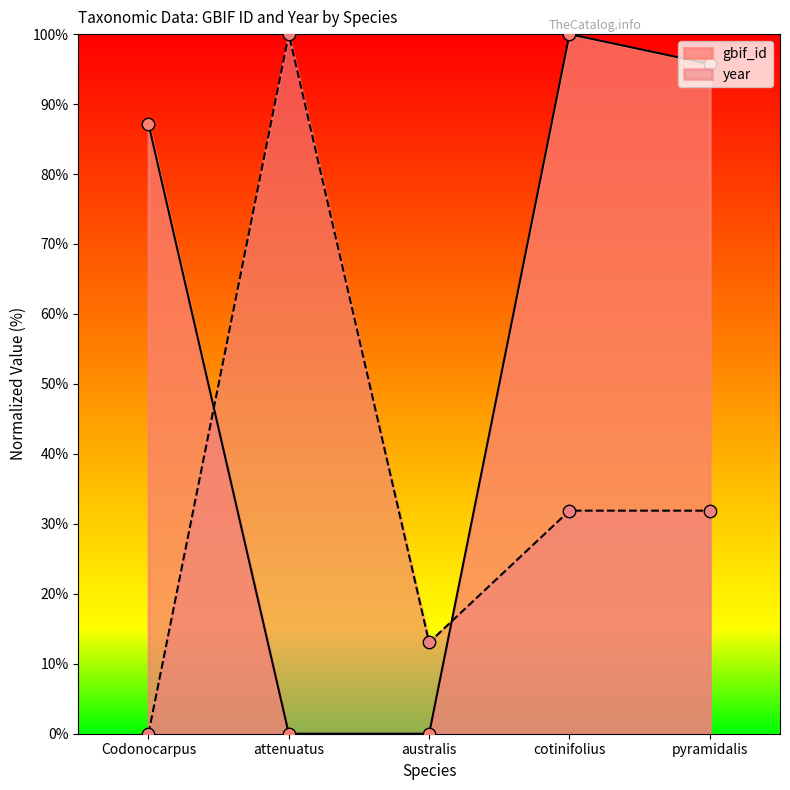

Which series has the widest spread of Y values?

gbif_id